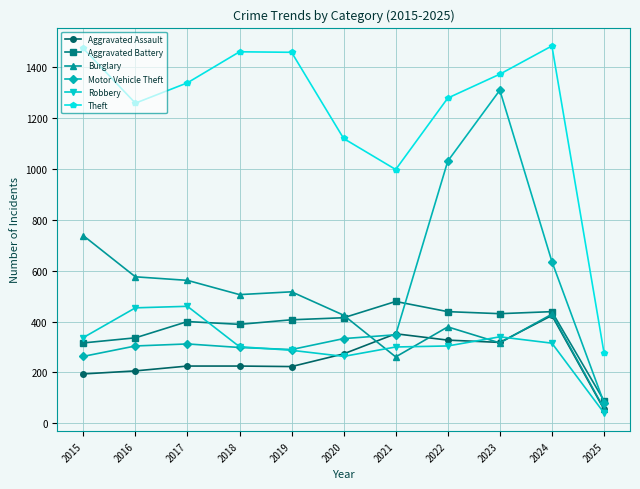

Read the Theft value at 2022, to the nearest 50.

1300